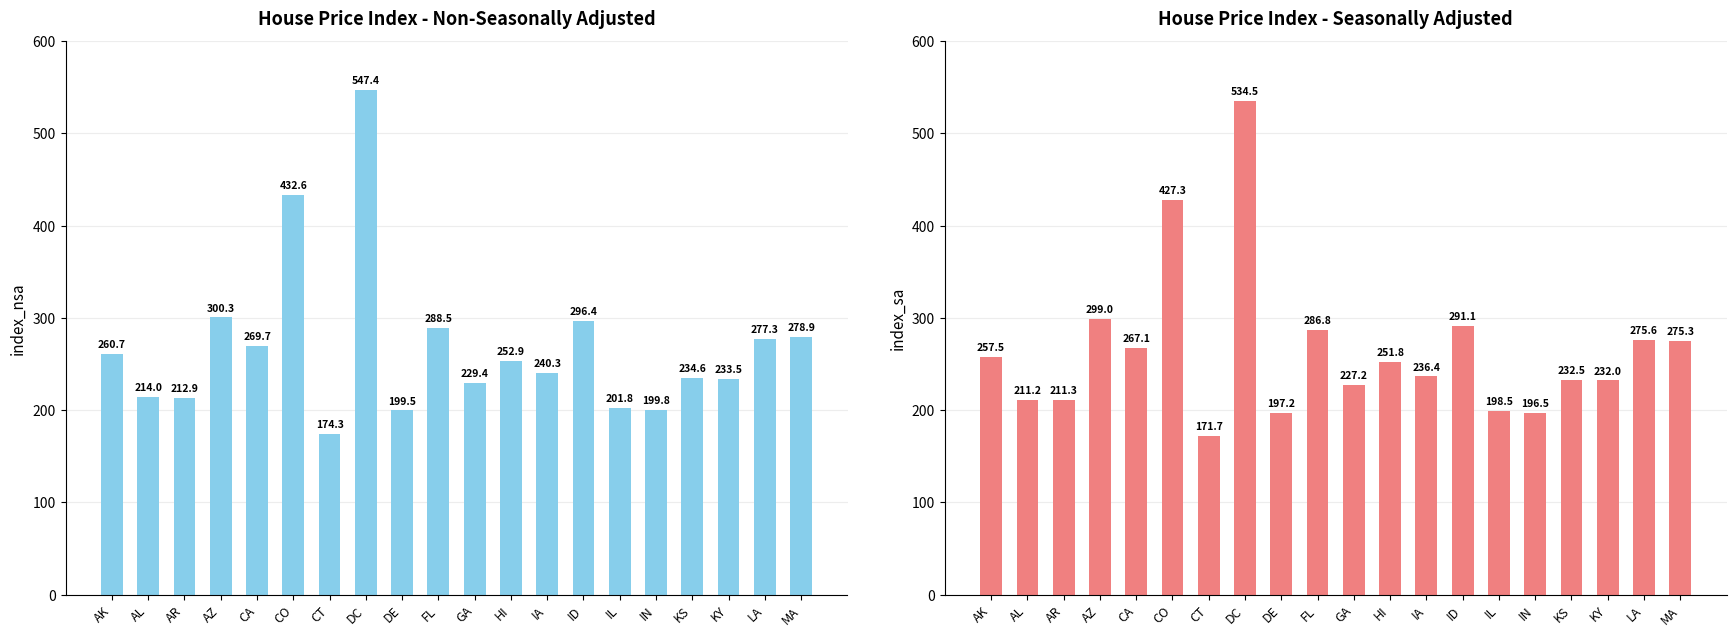

List the series in order of their peak value, lowest first.

index_sa, index_nsa